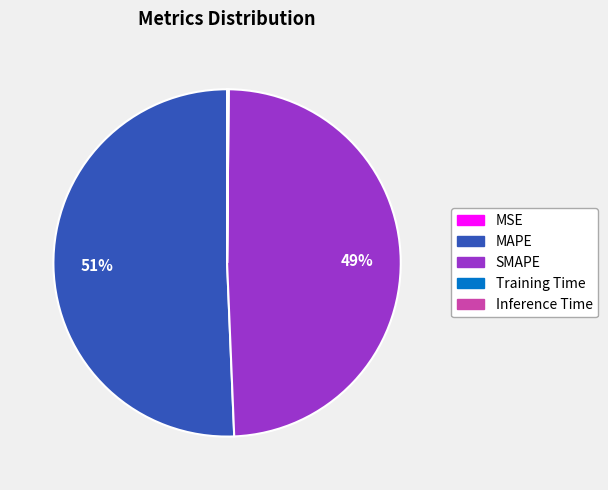

Which category accounts for the majority?

MAPE